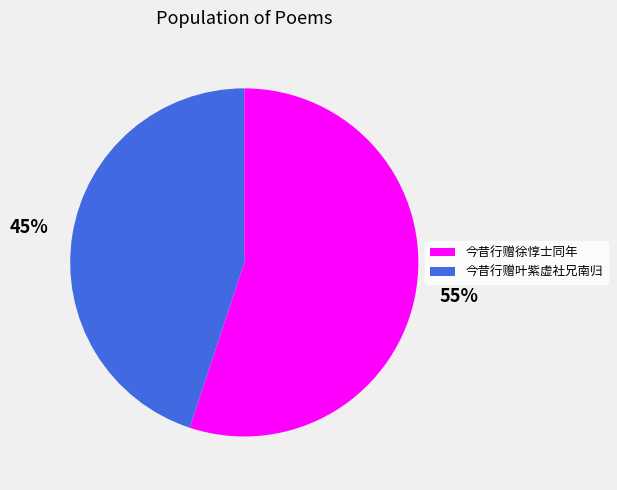

To the nearest percent, what is the combined percentage of 今昔行赠徐惇士同年 and 今昔行赠叶紫虚社兄南归?

100%